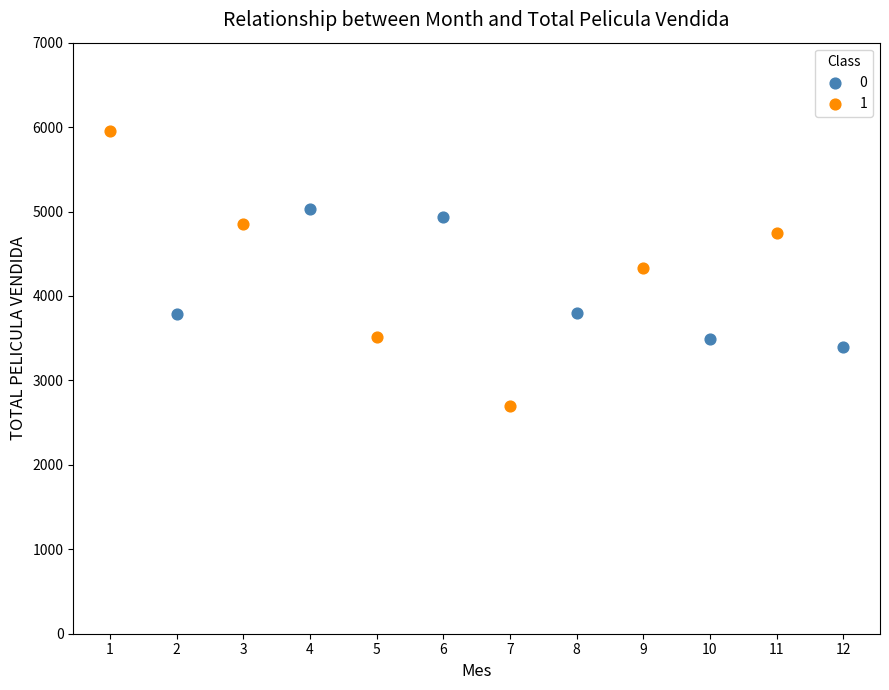

Which series contains the lowest Y value?

1